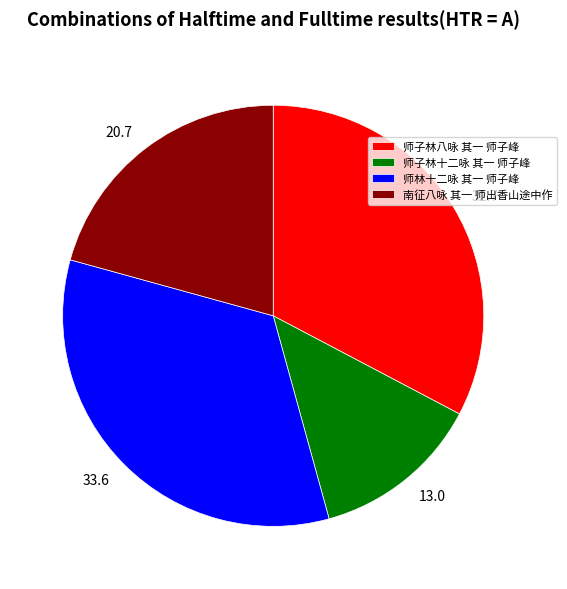

Rank the categories by value from highest to lowest.

师林十二咏 其一 师子峰, 师子林八咏 其一 师子峰, 南征八咏 其一 师出香山途中作, 师子林十二咏 其一 师子峰